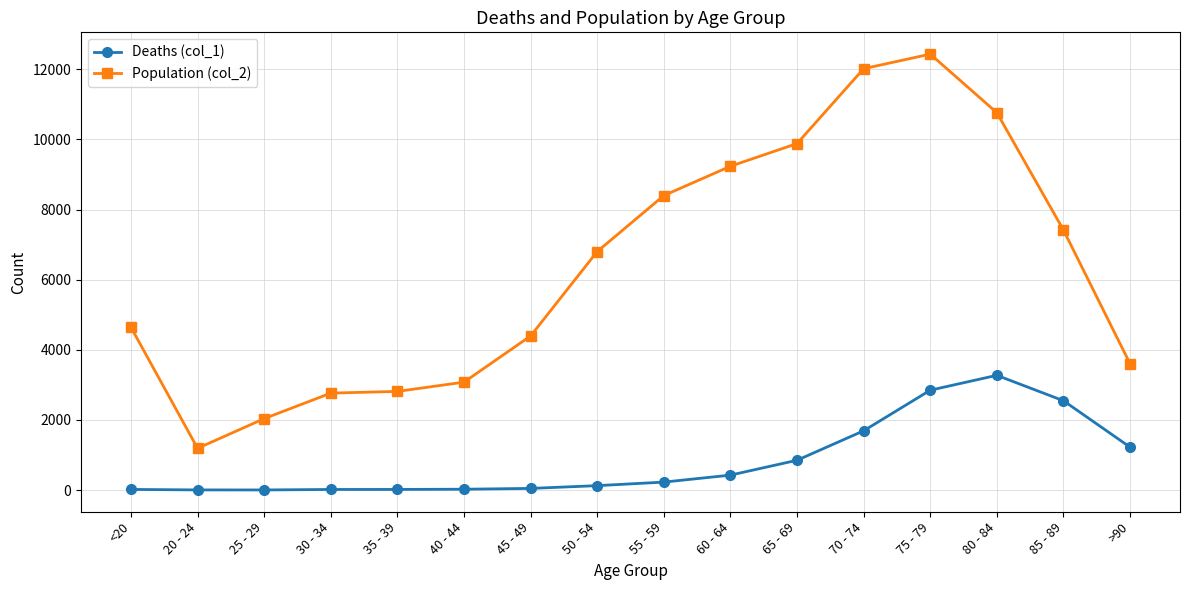

What is the spread (max minus min) of values at >90?

2380